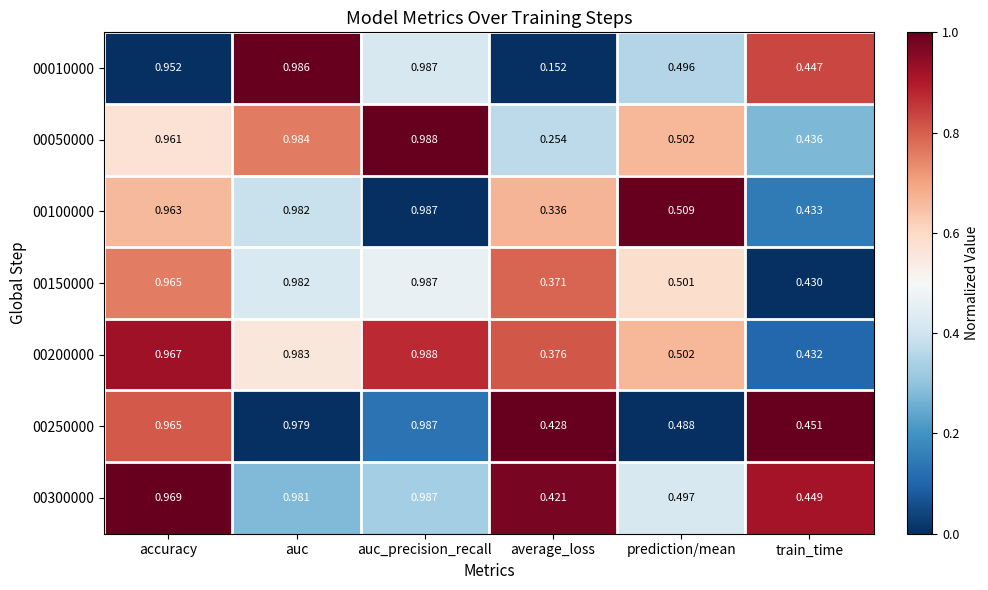

At which category does the chart reach its minimum across all series?

average_loss